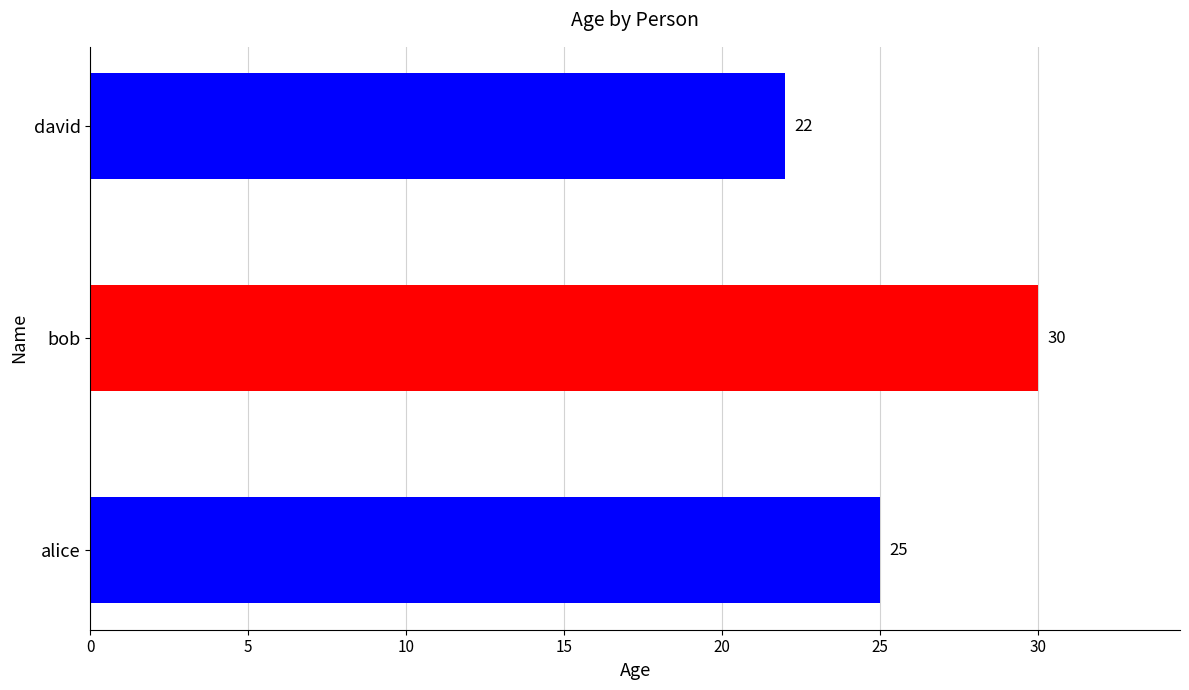

Which category has the lowest value across all series?

david